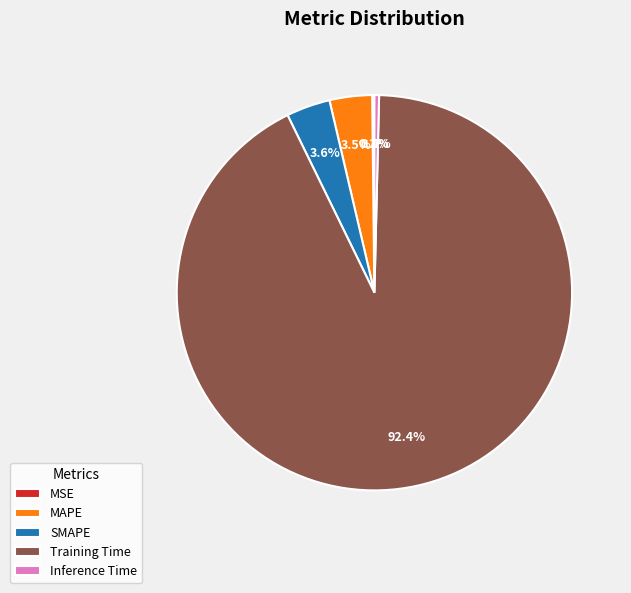

Is it true that Inference Time is 0% of the pie?

True